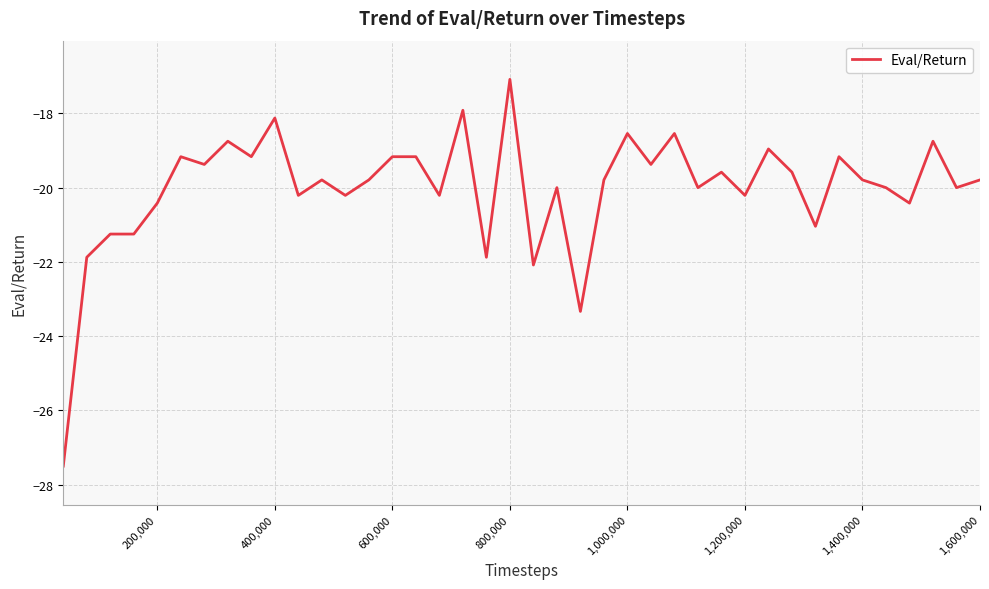

What is the minimum value shown in the chart?

-27.5